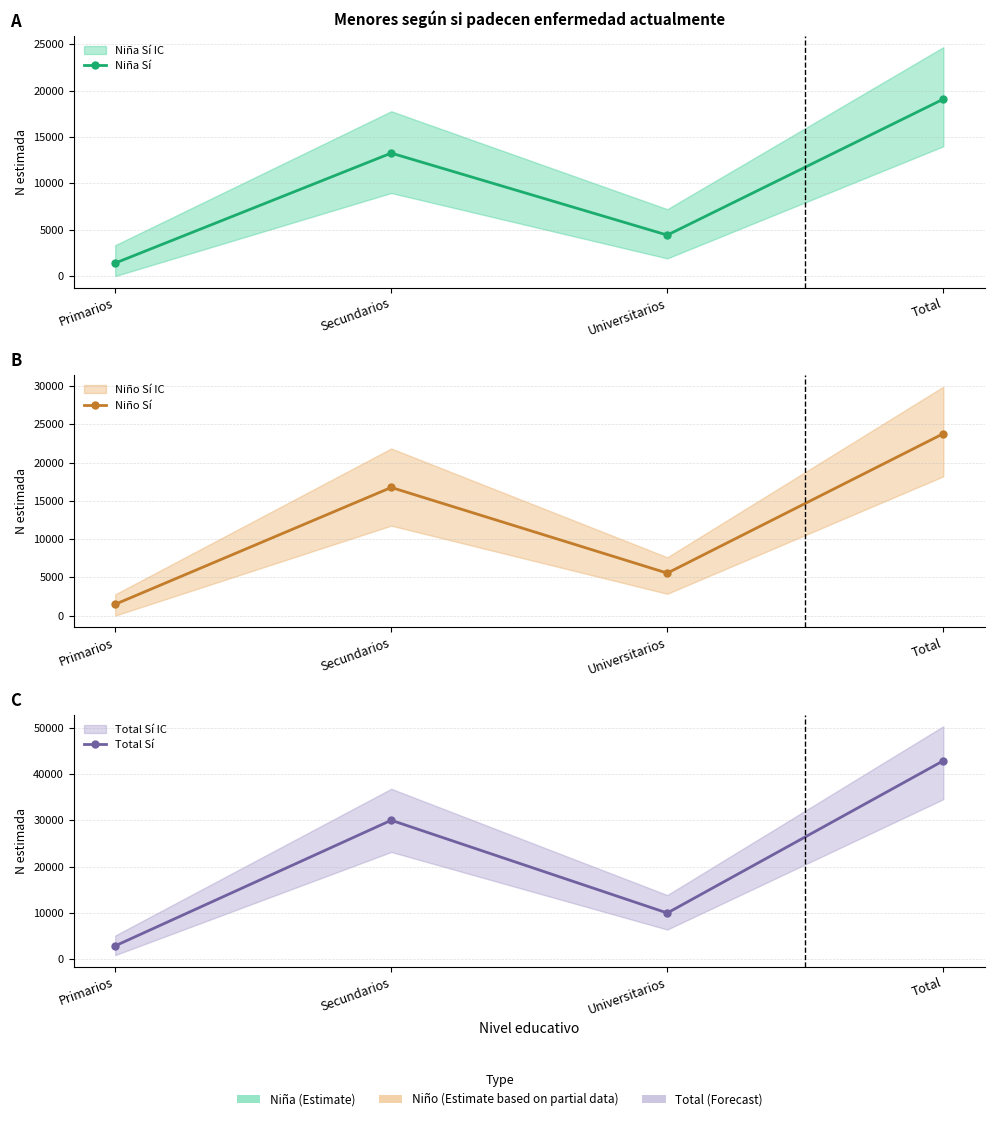

Which series has the largest total across all categories?

Total Sí